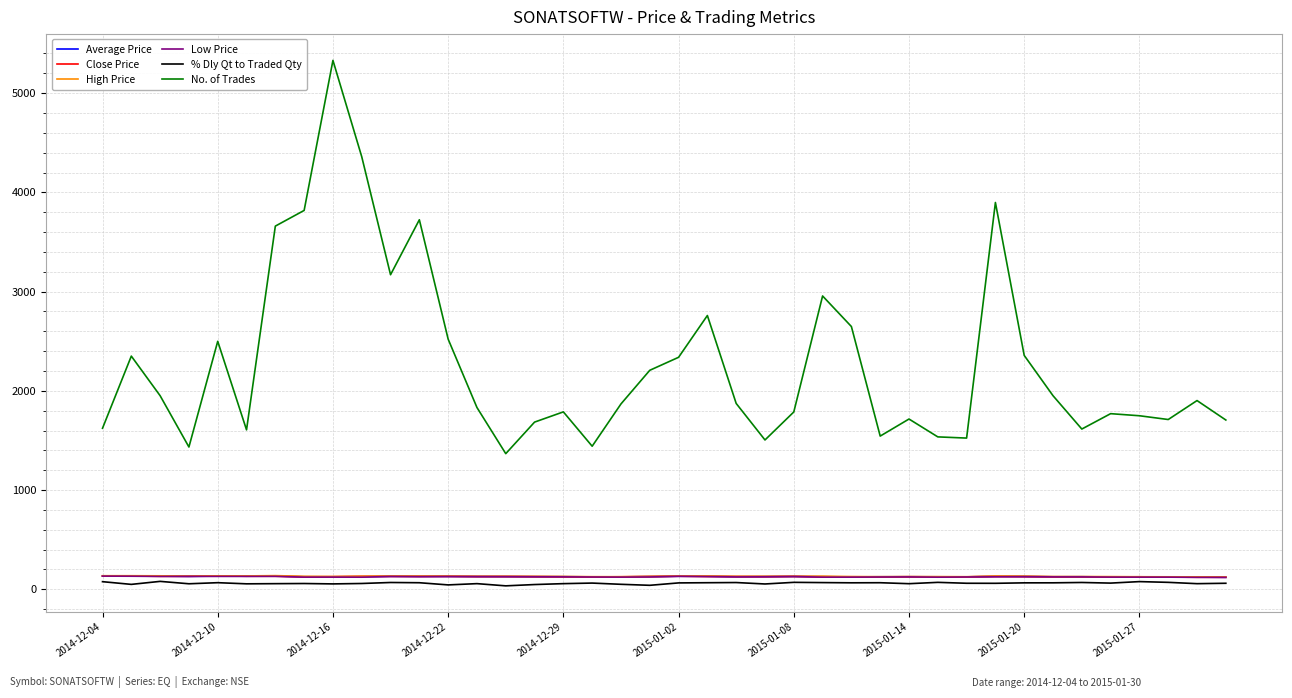

What is the sum of all High Price values?

5232.1